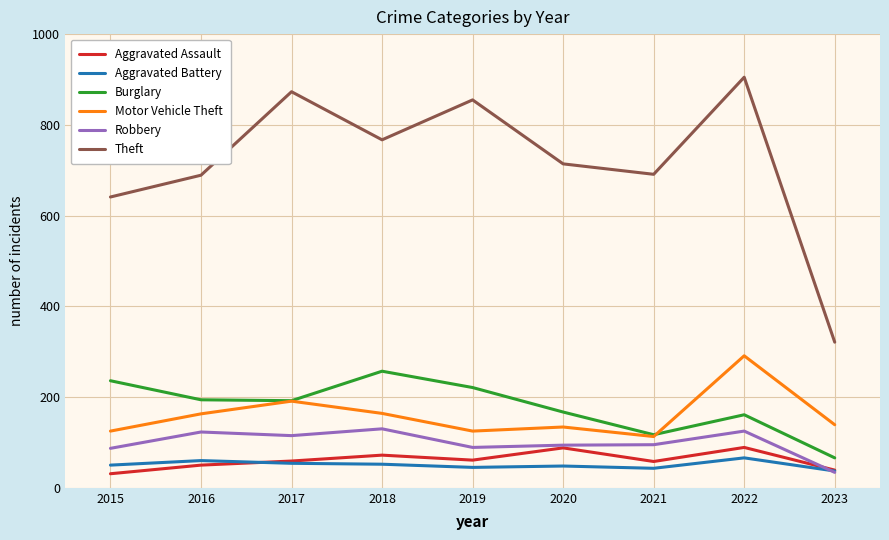

What is the sum of all Robbery values?

892